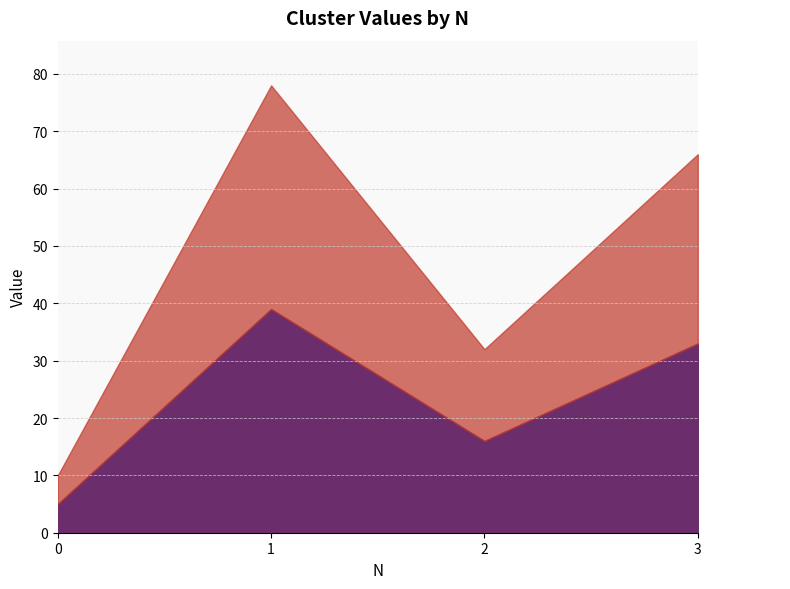

Is the value of Cluster_2 at 0 greater than the value of Cluster_1 at 2?

No